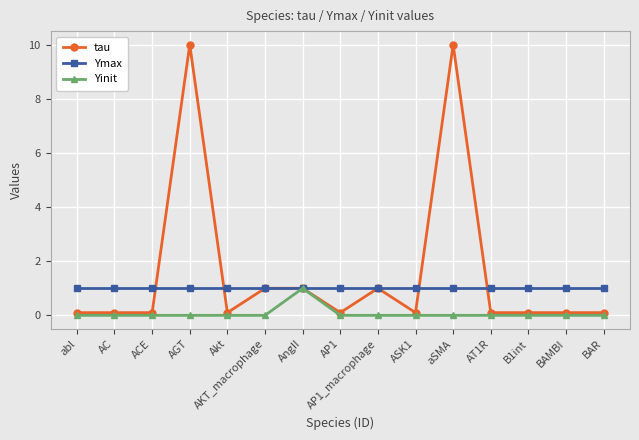

True or false: tau has more than 0 points higher than both neighbors.

True